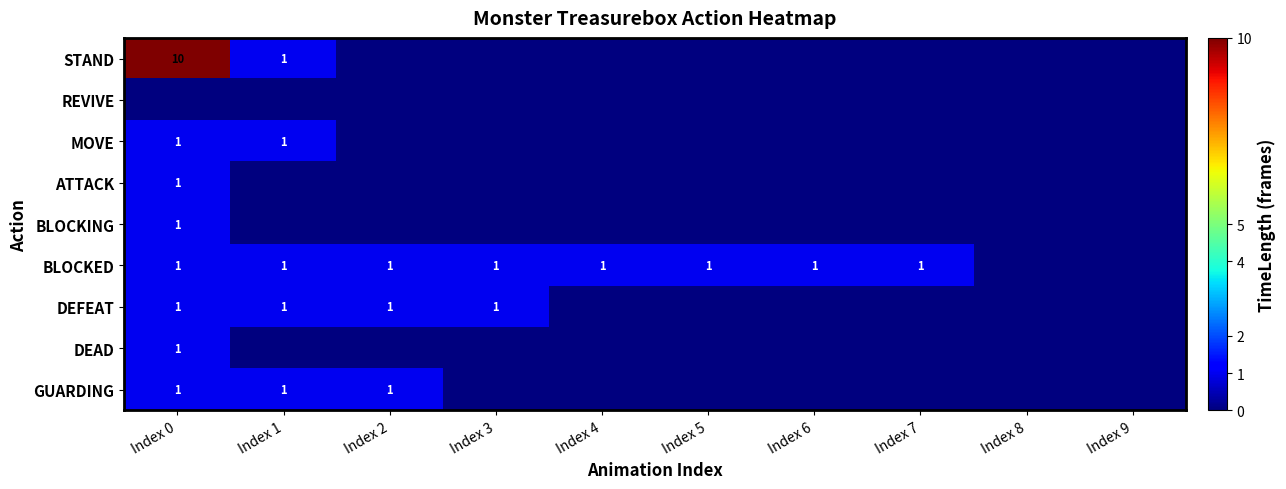

At which category does the chart reach its peak across all series?

Index 0